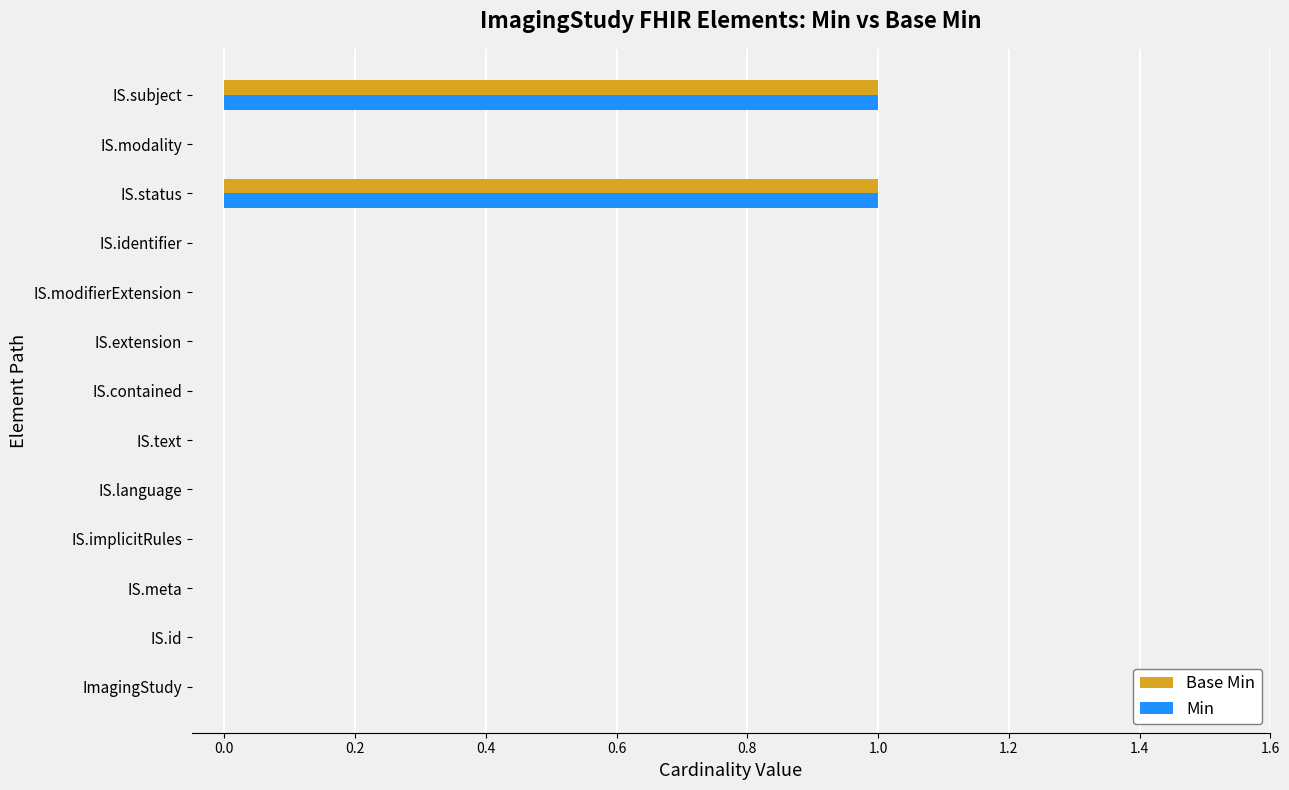

The Min series shows -1 at ImagingStudy. True or false?

False